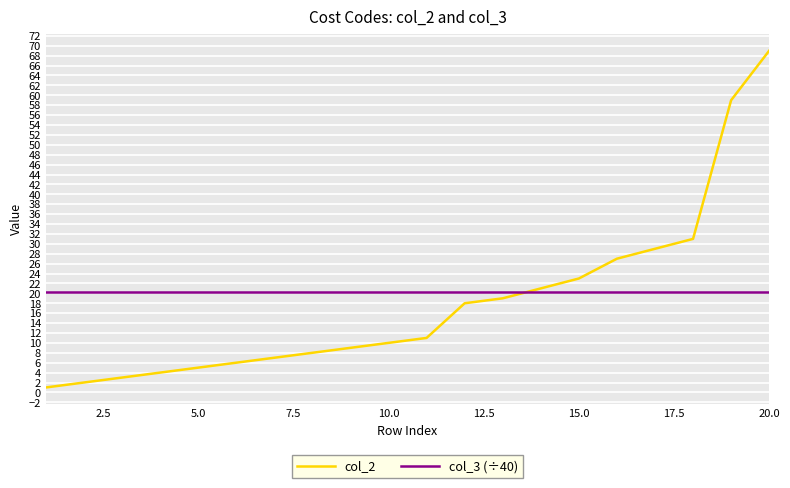

What is the average value of the col_3 (÷40) series?

20.3